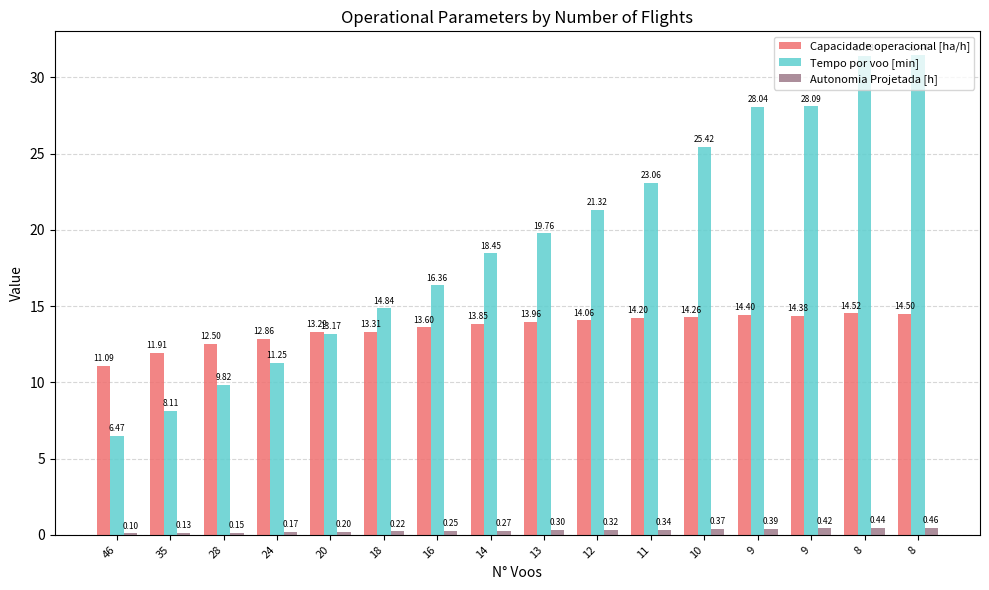

What is the value of the Capacidade operacional [ha/h] bar at the 16th from the left?

14.5